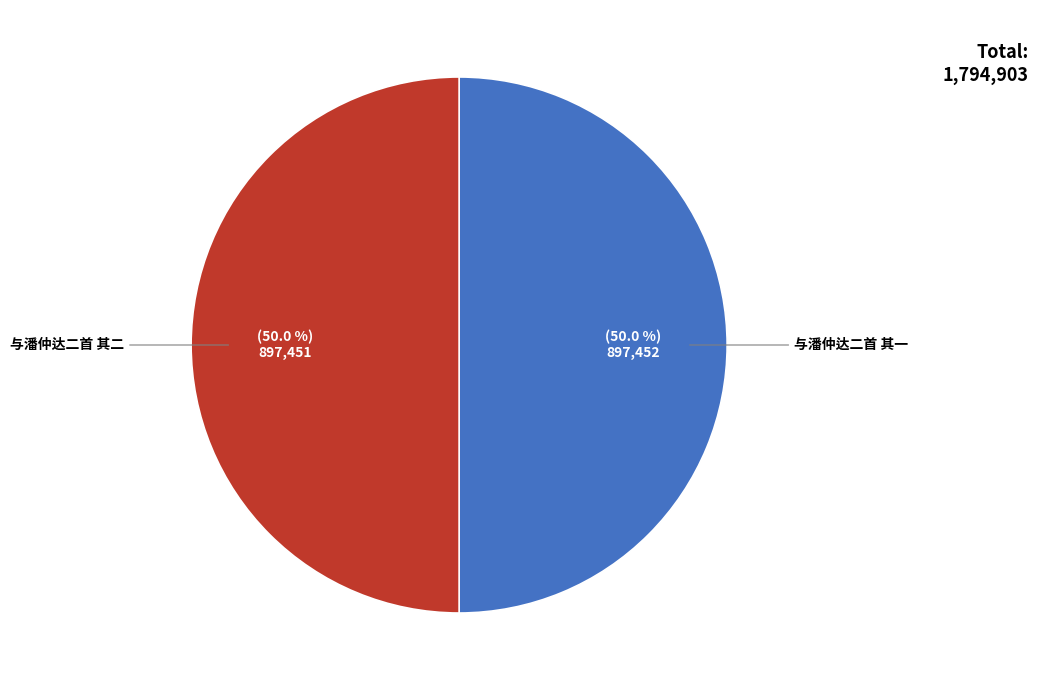

Combined, what portion of the pie is 与潘仲达二首 其二 and 与潘仲达二首 其一?

100.0%